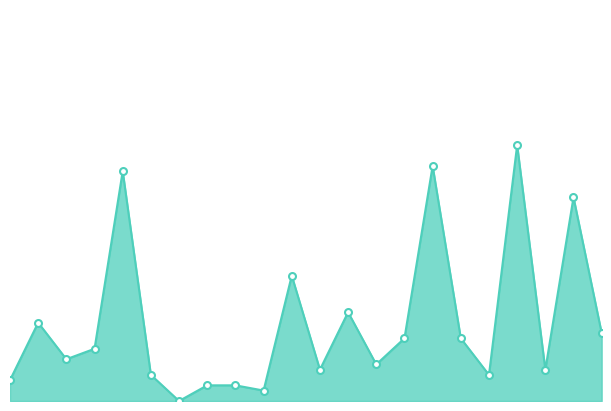

Does the chart have visible grid lines?

No